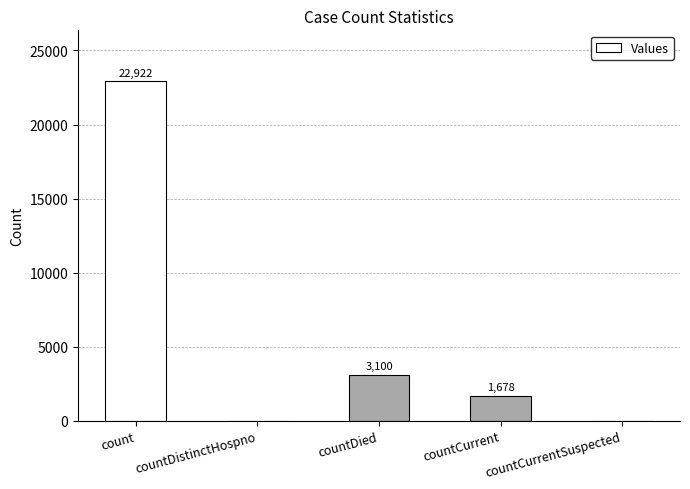

Does the chart contain stacked bars?

No